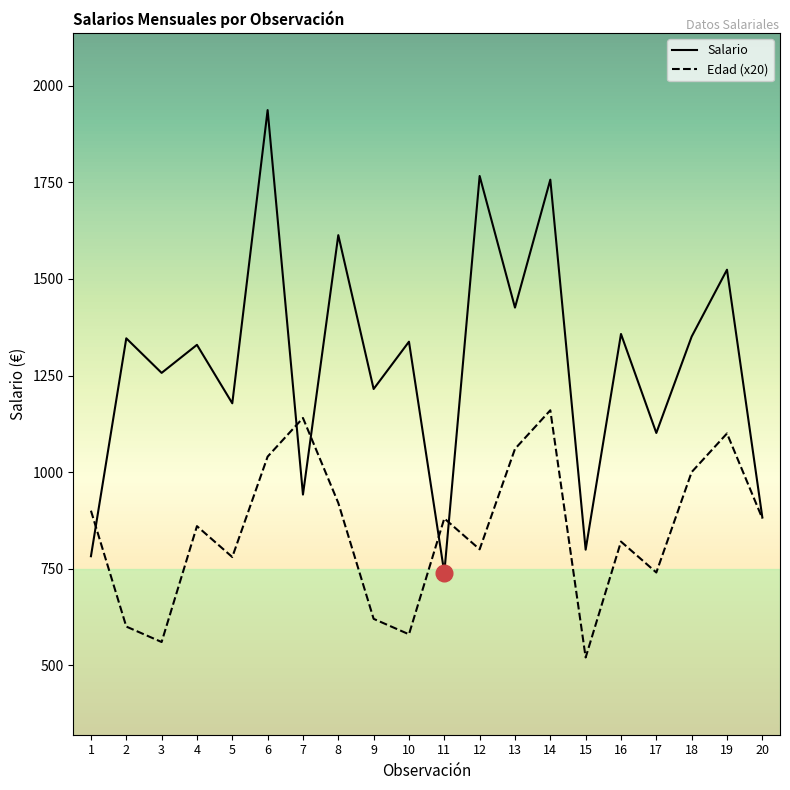

How many lines are shown in the chart?

2